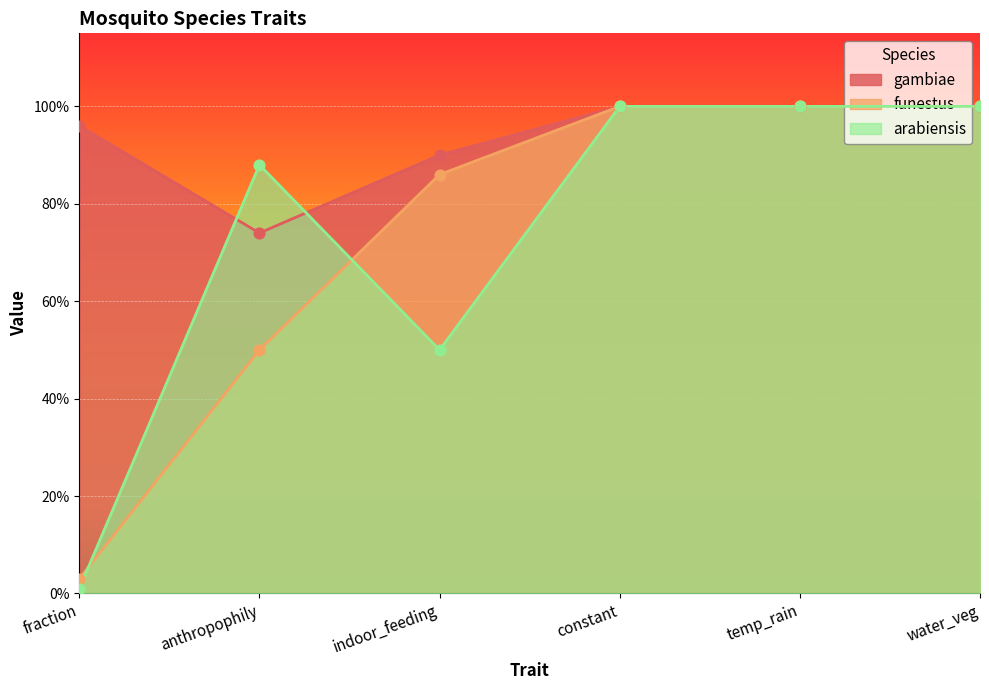

Is the value of arabiensis at water_veg greater than the value of funestus at indoor_feeding?

Yes